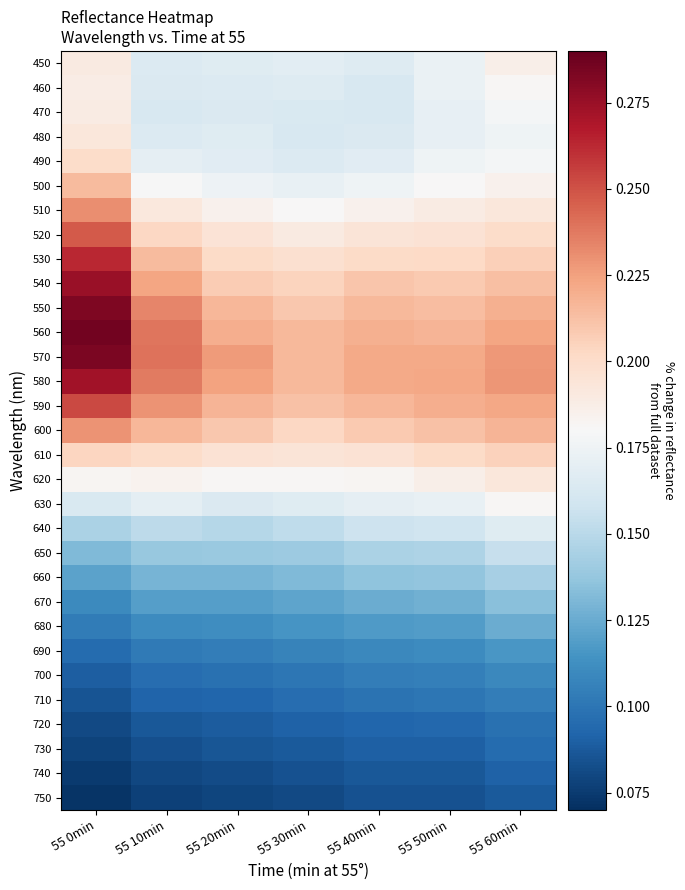

What is the minimum value shown in the chart?

0.1